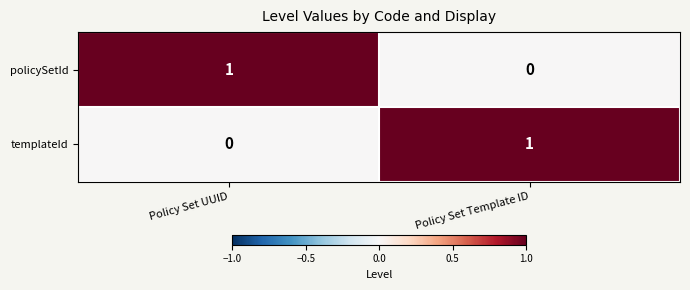

What is the spread (max minus min) of values at Policy Set UUID?

1